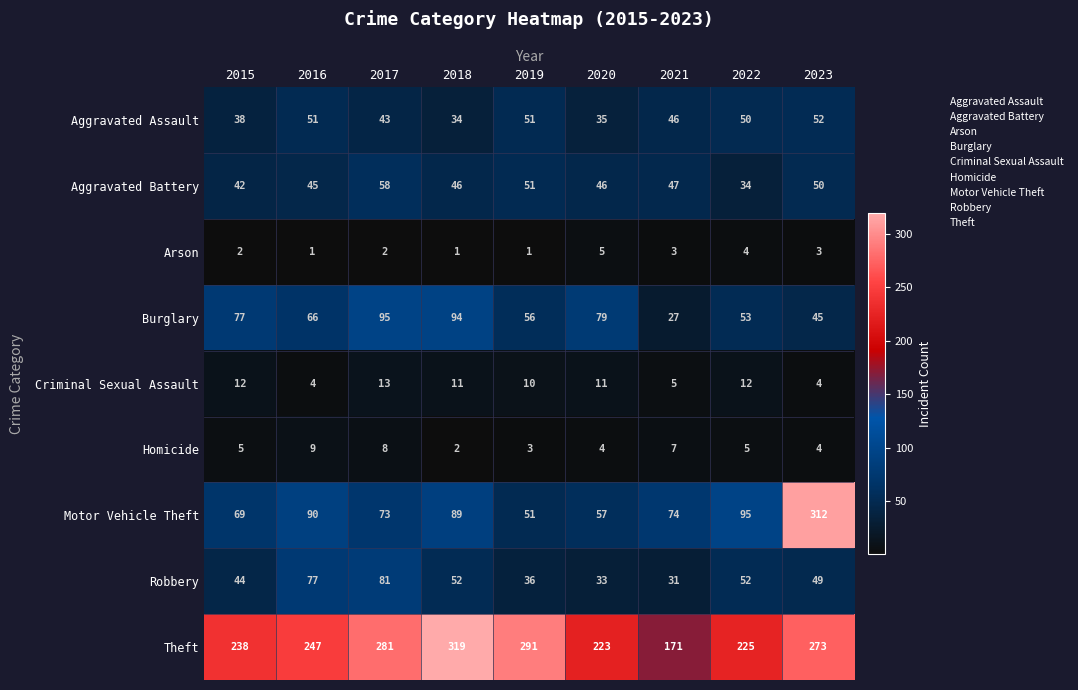

What is the average value of the Homicide series?

5